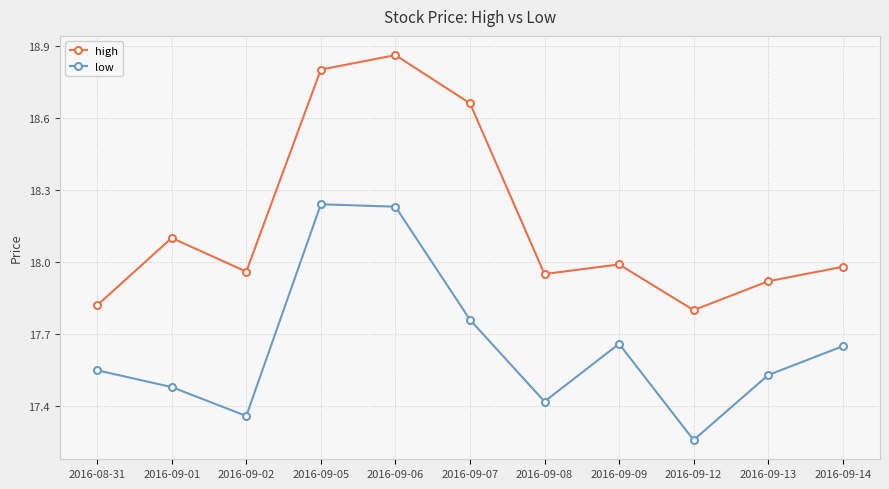

List the series in order of their overall mean, lowest first.

low, high